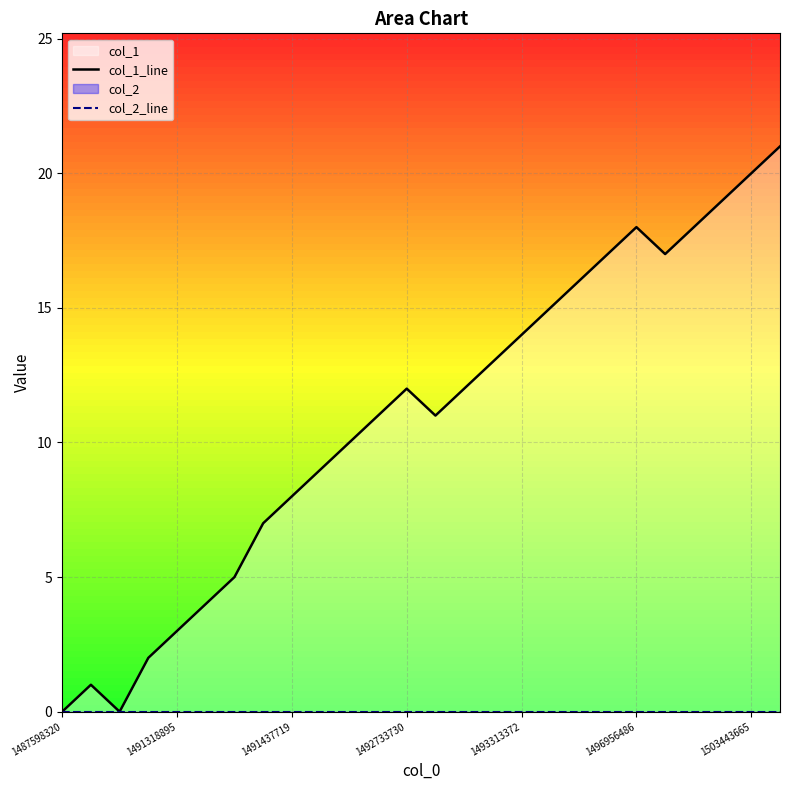

True or false: col_1_line and col_2_line intersect in this chart.

False